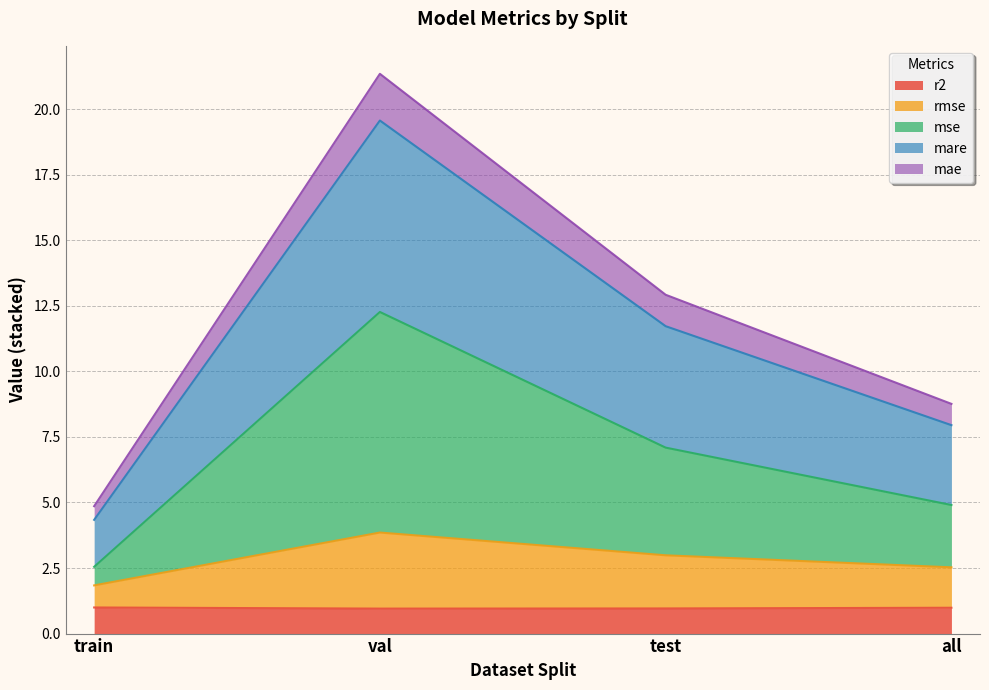

Where is the first local maximum for mae?

val